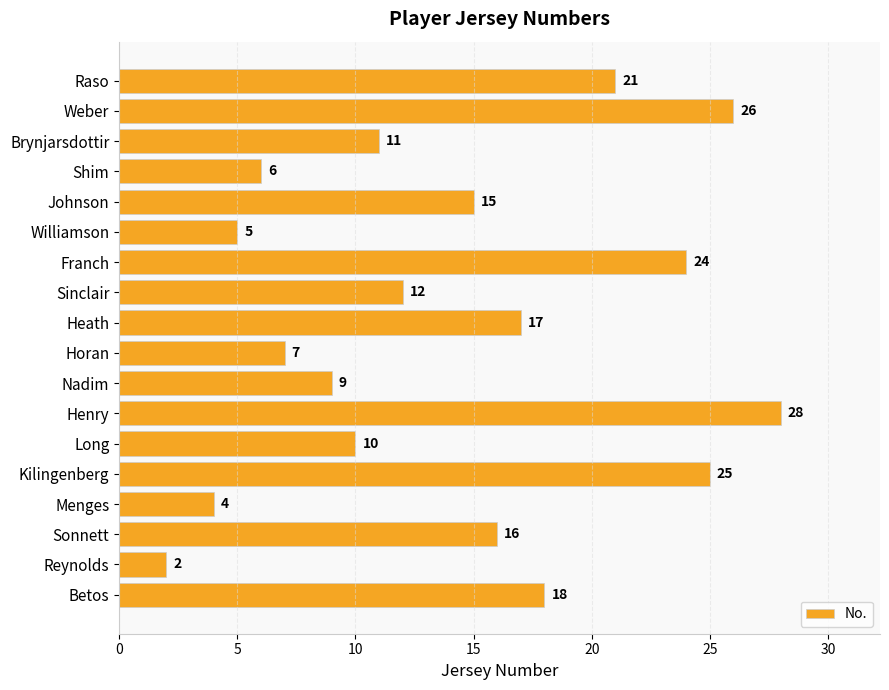

The chart shows a value of 31 at Betos. True or false?

False